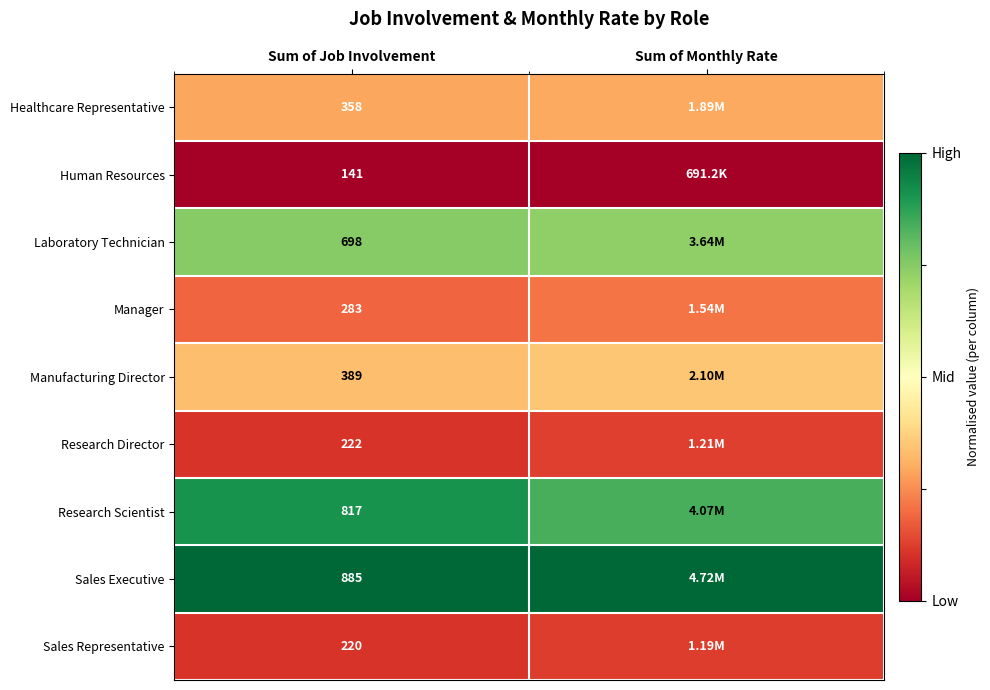

Is the value of Sales Executive at Sum of Job Involvement greater than the value of Human Resources at Sum of Job Involvement?

Yes